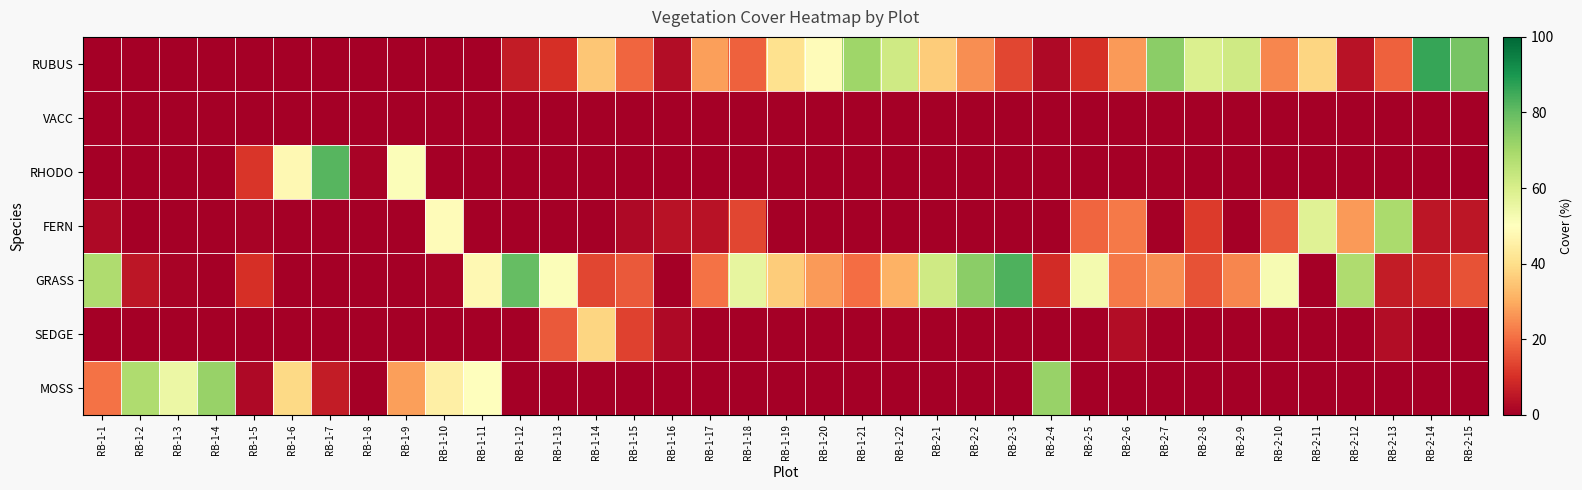

Reading left to right, what are all the values shown in this chart?

RUBUS: RB-1-1=0	RB-1-2=0	RB-1-3=0	RB-1-4=0	RB-1-5=0	RB-1-6=0	RB-1-7=0	RB-1-8=0	RB-1-9=0	RB-1-10=0	RB-1-11=0	RB-1-12=6	RB-1-13=10	RB-1-14=35	RB-1-15=19	RB-1-16=3	RB-1-17=28	RB-1-18=18	RB-1-19=41	RB-1-20=49	RB-1-21=71	RB-1-22=62	RB-2-1=36	RB-2-2=25	RB-2-3=14	RB-2-4=2	RB-2-5=10	RB-2-6=27	RB-2-7=74	RB-2-8=59	RB-2-9=62	RB-2-10=24	RB-2-11=38	RB-2-12=4	RB-2-13=18	RB-2-14=86	RB-2-15=77
VACC: RB-1-1=0	RB-1-2=0	RB-1-3=0	RB-1-4=0	RB-1-5=0	RB-1-6=0	RB-1-7=0	RB-1-8=0	RB-1-9=0	RB-1-10=0	RB-1-11=0	RB-1-12=0	RB-1-13=0	RB-1-14=0	RB-1-15=0	RB-1-16=0	RB-1-17=0	RB-1-18=0	RB-1-19=0	RB-1-20=0	RB-1-21=0	RB-1-22=0	RB-2-1=0	RB-2-2=0	RB-2-3=0	RB-2-4=0	RB-2-5=0	RB-2-6=0	RB-2-7=0	RB-2-8=0	RB-2-9=0	RB-2-10=0	RB-2-11=0	RB-2-12=0	RB-2-13=0	RB-2-14=0	RB-2-15=0
RHODO: RB-1-1=0	RB-1-2=0	RB-1-3=0	RB-1-4=0	RB-1-5=11	RB-1-6=48	RB-1-7=82	RB-1-8=1	RB-1-9=51	RB-1-10=0	RB-1-11=0	RB-1-12=0	RB-1-13=0	RB-1-14=0	RB-1-15=0	RB-1-16=0	RB-1-17=0	RB-1-18=0	RB-1-19=0	RB-1-20=0	RB-1-21=0	RB-1-22=0	RB-2-1=0	RB-2-2=0	RB-2-3=0	RB-2-4=0	RB-2-5=0	RB-2-6=0	RB-2-7=0	RB-2-8=0	RB-2-9=0	RB-2-10=0	RB-2-11=0	RB-2-12=0	RB-2-13=0	RB-2-14=0	RB-2-15=0
FERN: RB-1-1=2	RB-1-2=0	RB-1-3=0	RB-1-4=0	RB-1-5=1	RB-1-6=0	RB-1-7=0	RB-1-8=0	RB-1-9=0	RB-1-10=49	RB-1-11=0	RB-1-12=0	RB-1-13=0	RB-1-14=0	RB-1-15=2	RB-1-16=4	RB-1-17=4	RB-1-18=14	RB-1-19=0	RB-1-20=0	RB-1-21=0	RB-1-22=0	RB-2-1=0	RB-2-2=0	RB-2-3=0	RB-2-4=0	RB-2-5=19	RB-2-6=22	RB-2-7=0	RB-2-8=12	RB-2-9=0	RB-2-10=17	RB-2-11=58	RB-2-12=27	RB-2-13=69	RB-2-14=5	RB-2-15=5
GRASS: RB-1-1=68	RB-1-2=5	RB-1-3=1	RB-1-4=0	RB-1-5=10	RB-1-6=0	RB-1-7=0	RB-1-8=0	RB-1-9=0	RB-1-10=1	RB-1-11=48	RB-1-12=80	RB-1-13=51	RB-1-14=14	RB-1-15=17	RB-1-16=0	RB-1-17=21	RB-1-18=56	RB-1-19=36	RB-1-20=27	RB-1-21=20	RB-1-22=31	RB-2-1=62	RB-2-2=74	RB-2-3=83	RB-2-4=9	RB-2-5=53	RB-2-6=22	RB-2-7=25	RB-2-8=16	RB-2-9=24	RB-2-10=52	RB-2-11=0	RB-2-12=68	RB-2-13=6	RB-2-14=8	RB-2-15=16
SEDGE: RB-1-1=0	RB-1-2=0	RB-1-3=0	RB-1-4=0	RB-1-5=0	RB-1-6=0	RB-1-7=0	RB-1-8=0	RB-1-9=0	RB-1-10=0	RB-1-11=0	RB-1-12=0	RB-1-13=17	RB-1-14=38	RB-1-15=13	RB-1-16=2	RB-1-17=0	RB-1-18=0	RB-1-19=0	RB-1-20=0	RB-1-21=0	RB-1-22=0	RB-2-1=0	RB-2-2=0	RB-2-3=0	RB-2-4=0	RB-2-5=0	RB-2-6=3	RB-2-7=0	RB-2-8=0	RB-2-9=0	RB-2-10=0	RB-2-11=0	RB-2-12=0	RB-2-13=3	RB-2-14=0	RB-2-15=0
MOSS: RB-1-1=21	RB-1-2=68	RB-1-3=55	RB-1-4=72	RB-1-5=2	RB-1-6=39	RB-1-7=6	RB-1-8=0	RB-1-9=28	RB-1-10=45	RB-1-11=50	RB-1-12=0	RB-1-13=0	RB-1-14=0	RB-1-15=0	RB-1-16=0	RB-1-17=0	RB-1-18=0	RB-1-19=0	RB-1-20=0	RB-1-21=0	RB-1-22=0	RB-2-1=0	RB-2-2=0	RB-2-3=0	RB-2-4=72	RB-2-5=0	RB-2-6=0	RB-2-7=0	RB-2-8=0	RB-2-9=0	RB-2-10=0	RB-2-11=0	RB-2-12=0	RB-2-13=0	RB-2-14=0	RB-2-15=0